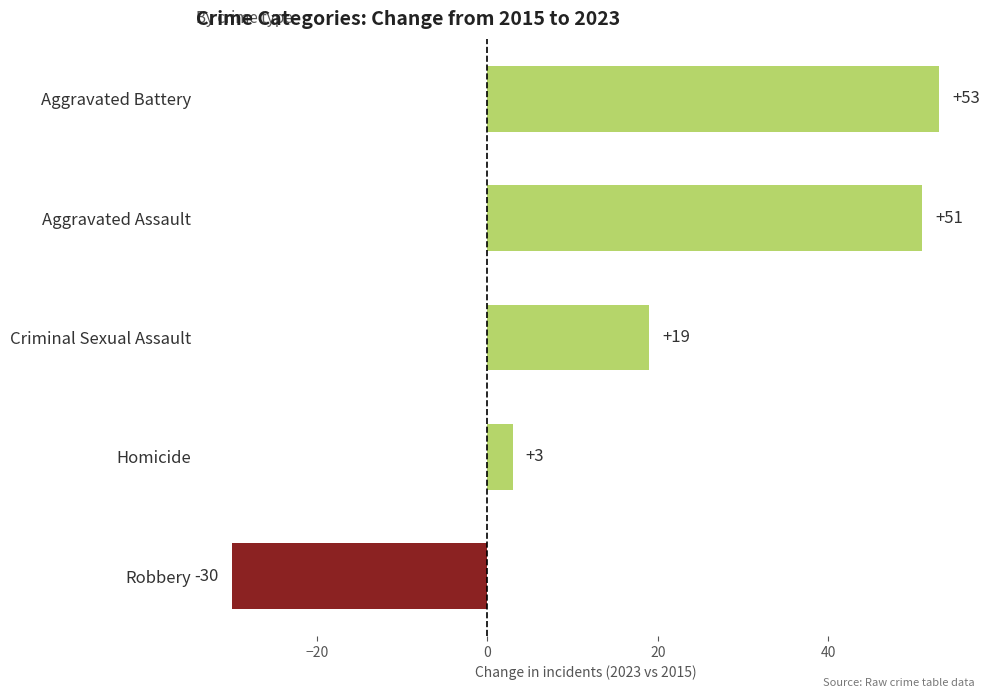

Does the chart contain stacked bars?

No